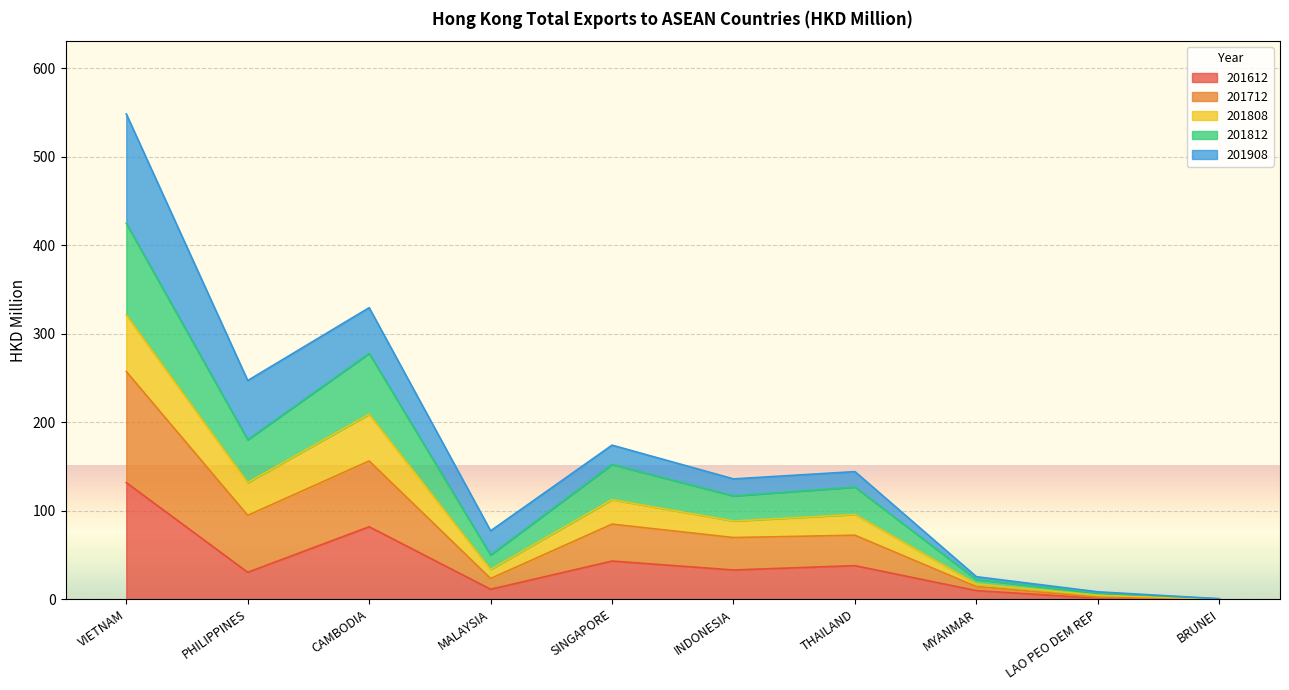

What position from the left is MALAYSIA?

4